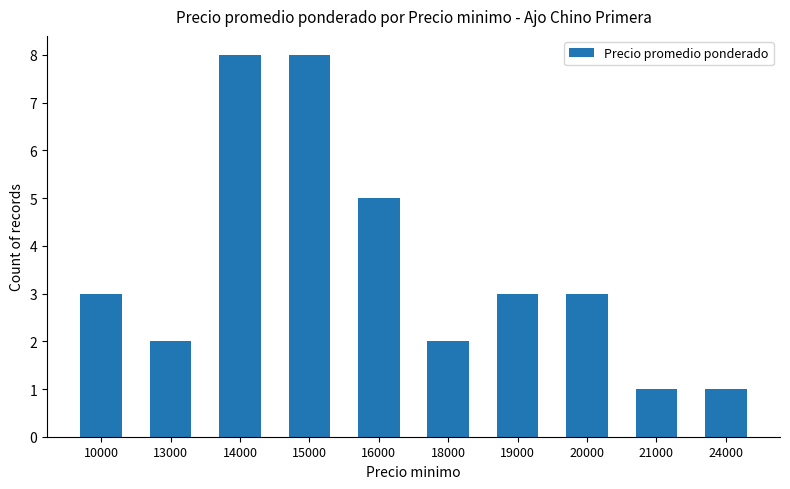

What is the change in value from 10000 to 18000?

-1